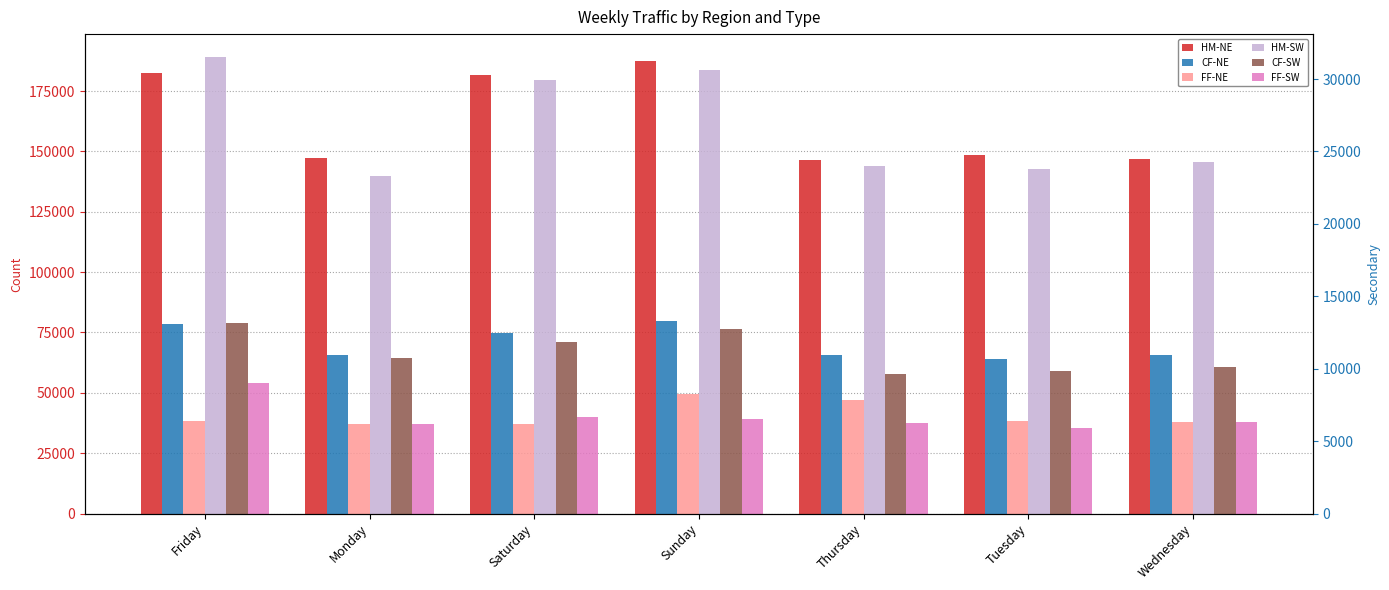

At Monday, list the series in order from largest to smallest.

HM-NE, HM-SW, CF-NE, CF-SW, FF-NE, FF-SW